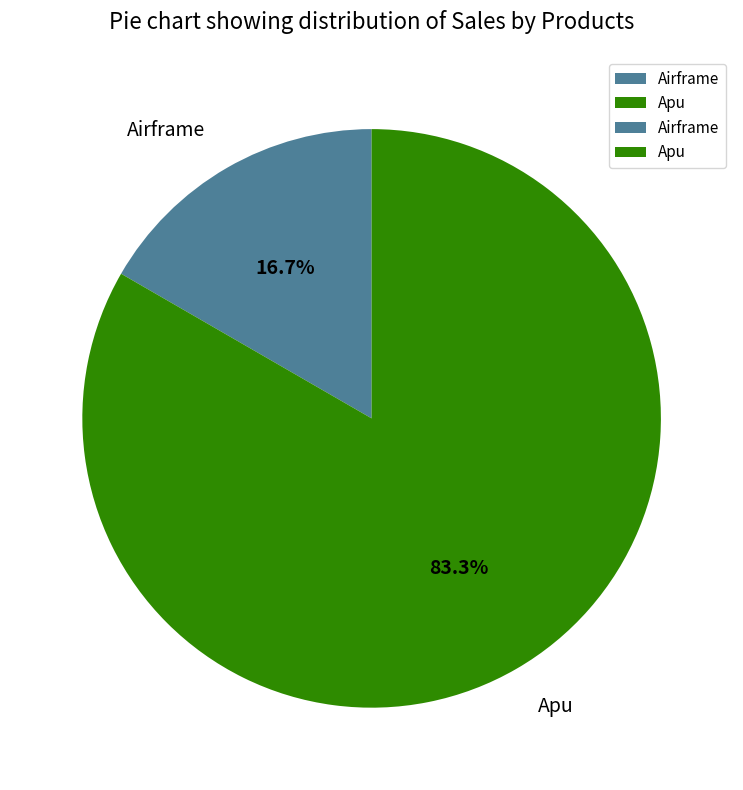

Approximately how many times larger is the value at Apu compared to Airframe?

5.0